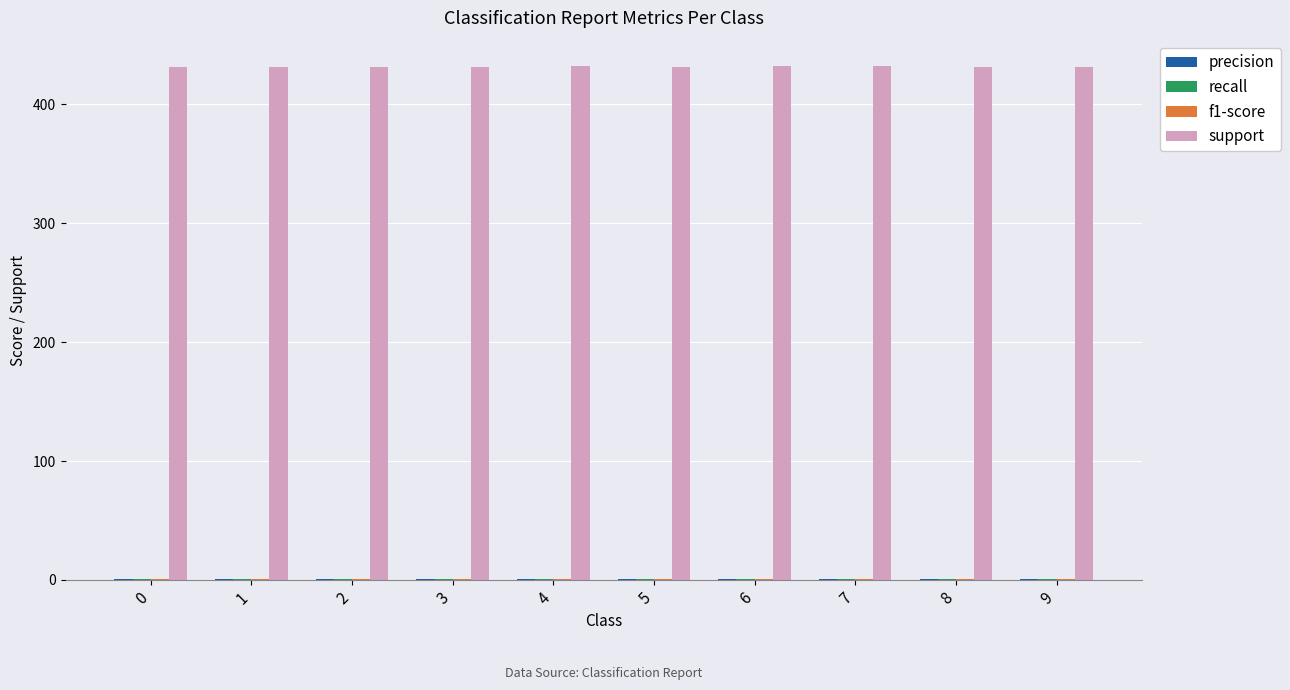

The value of support at 8 is 176.4. True or false?

False